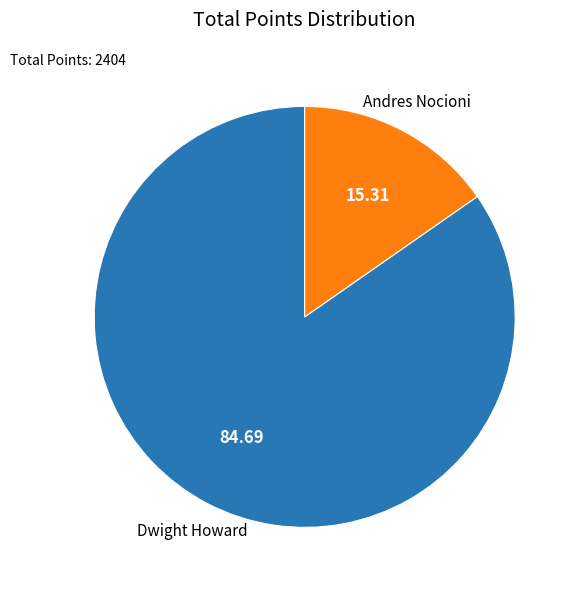

Is the sum of Dwight Howard and Andres Nocioni greater than half?

Yes